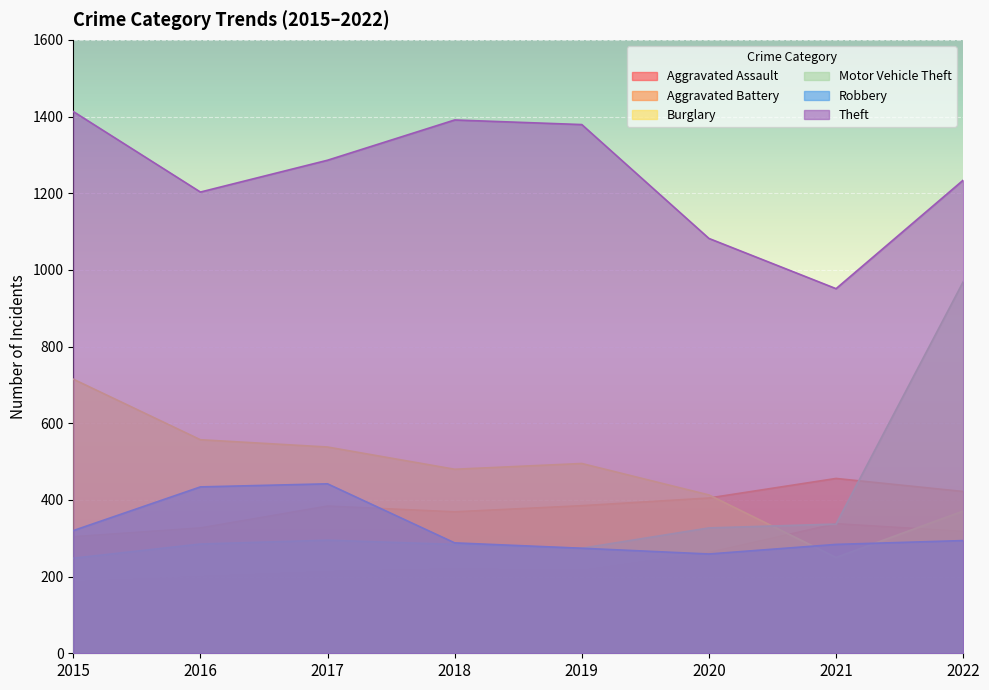

At which label does Aggravated Battery reach its peak?

2021